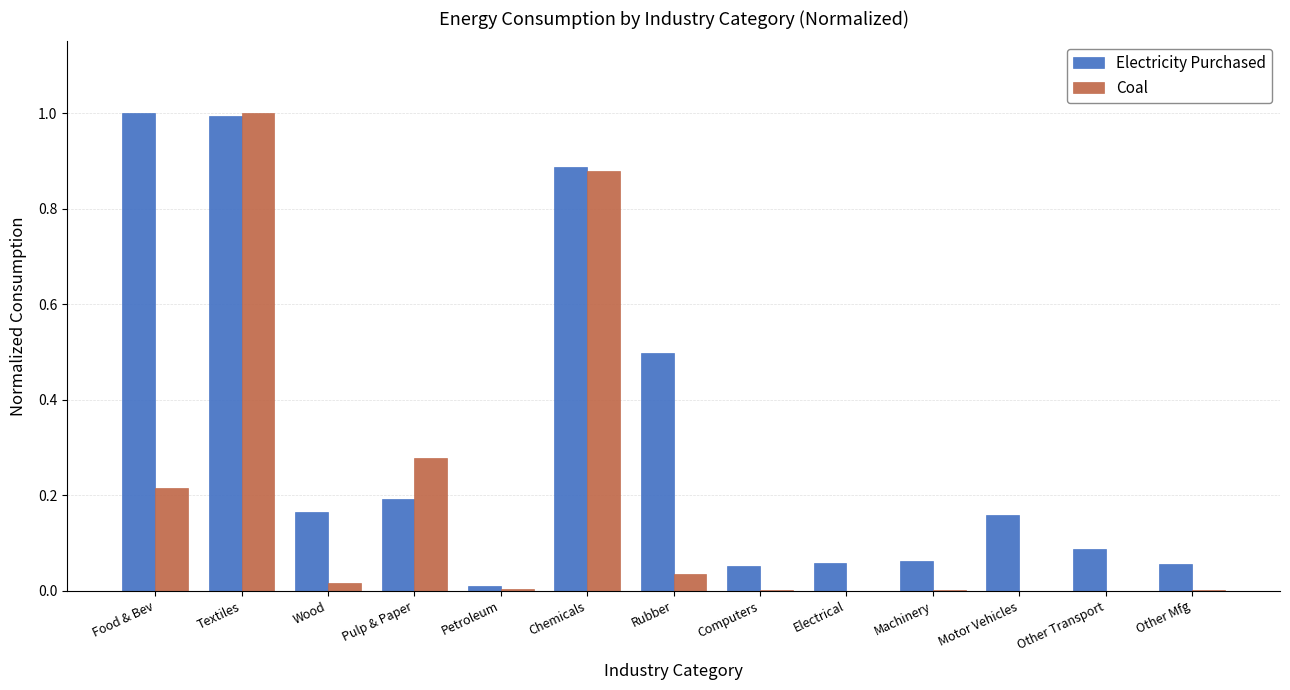

Between Food & Bev and Petroleum, which series saw the biggest shift?

Electricity Purchased